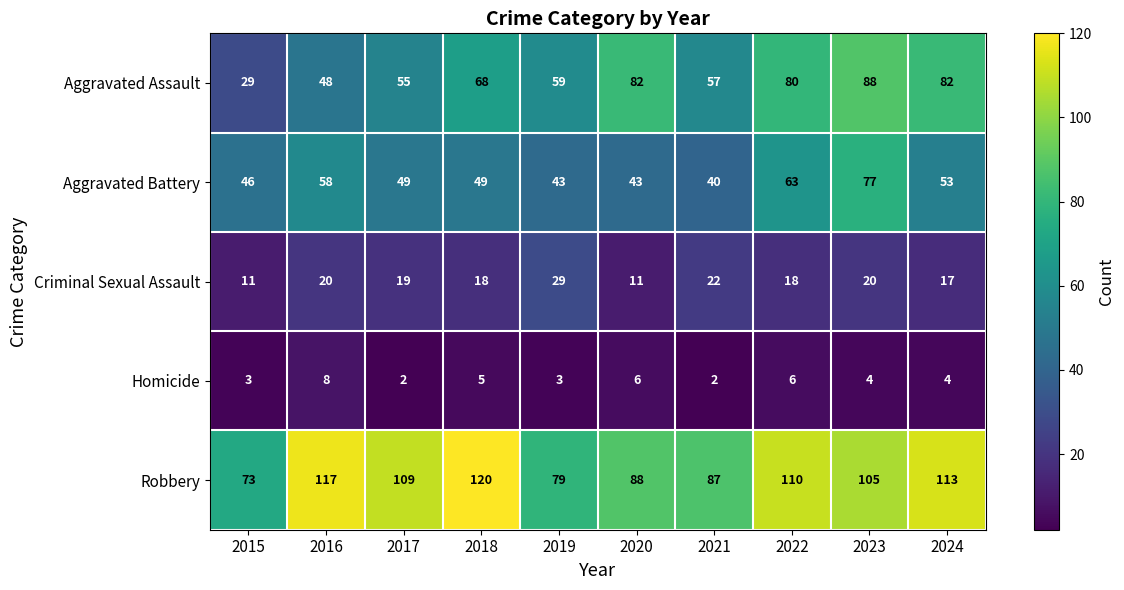

What is the maximum value for Aggravated Battery?

77